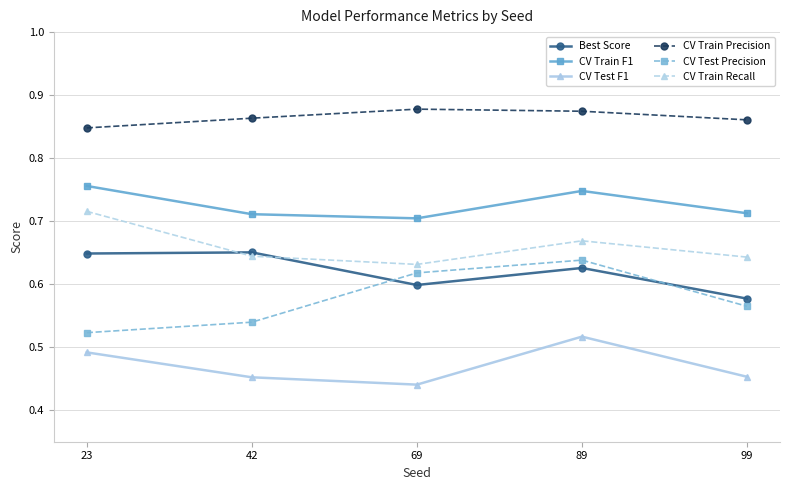

The value of CV Train Recall at 69 is 0.9. True or false?

False